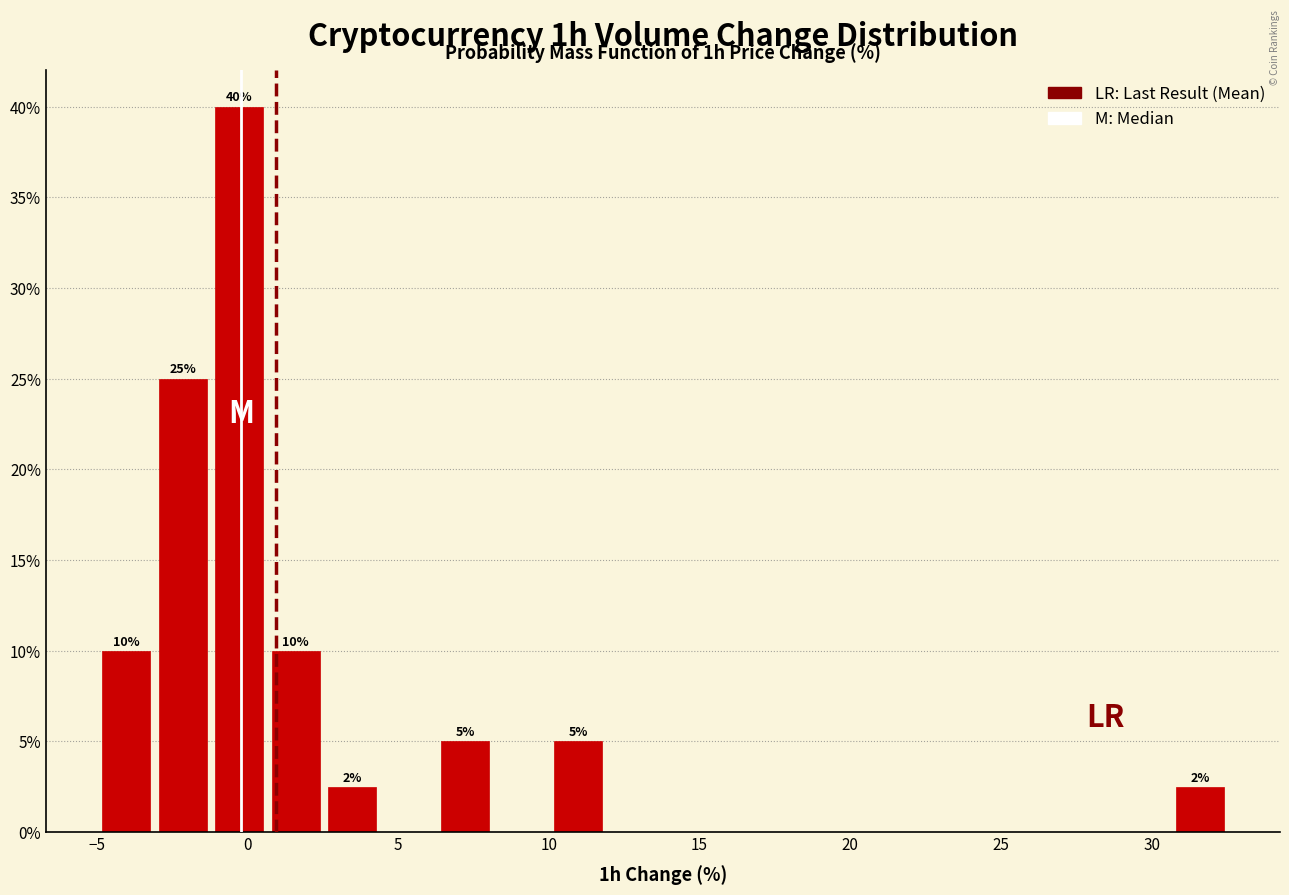

Around what value on the x-axis is the tallest bar? Give the approximate position of its centre, as read against the axis.

-0.5